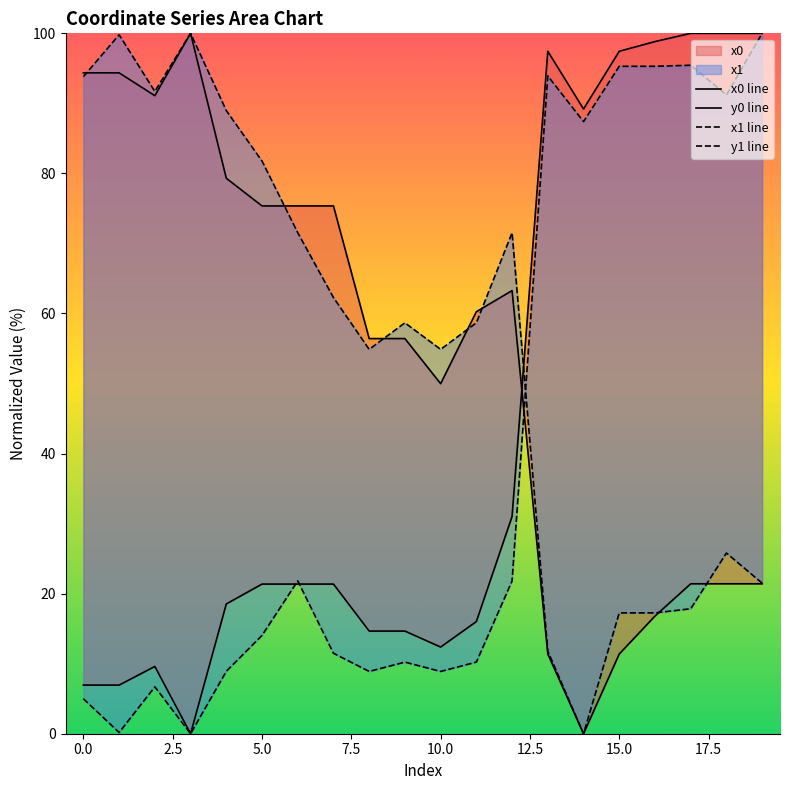

What is the difference between the second highest and second lowest values in the y1 line series?

95.3